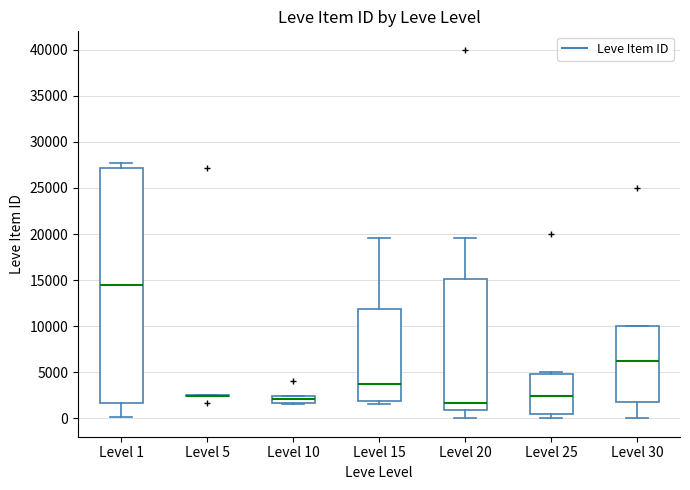

Comparing the boxes themselves (not the whiskers), which one is the tallest?

Level 1